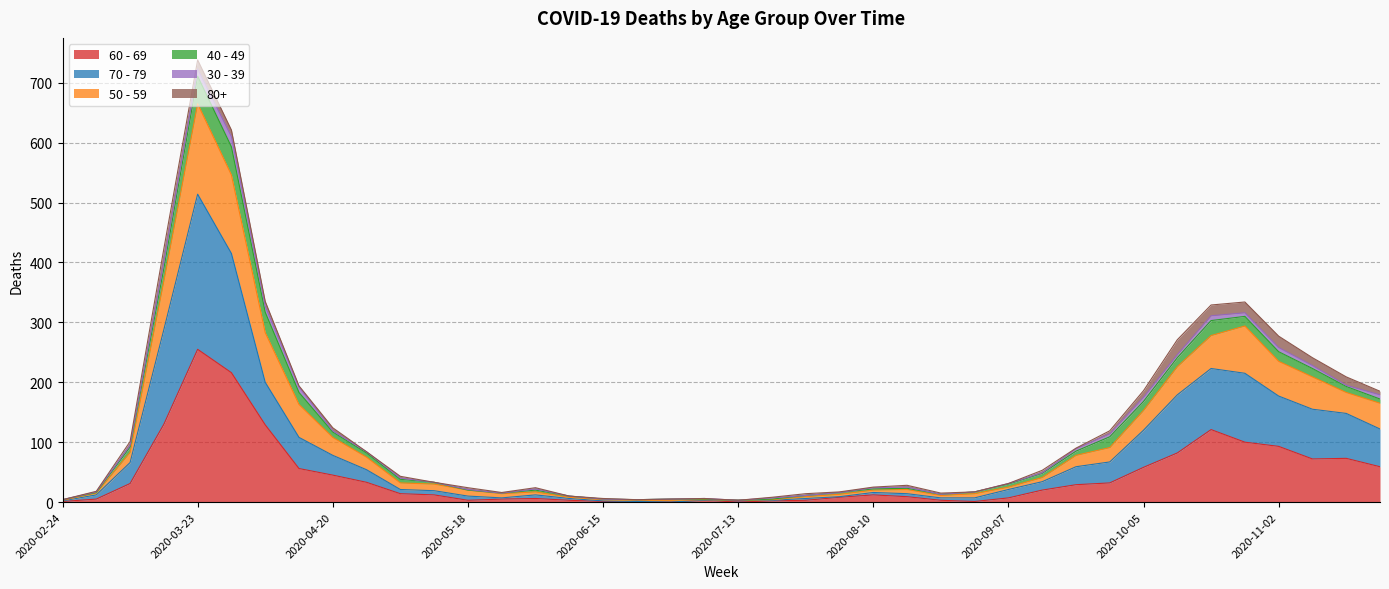

True or false: 60 - 69 and 70 - 79 intersect in this chart.

False